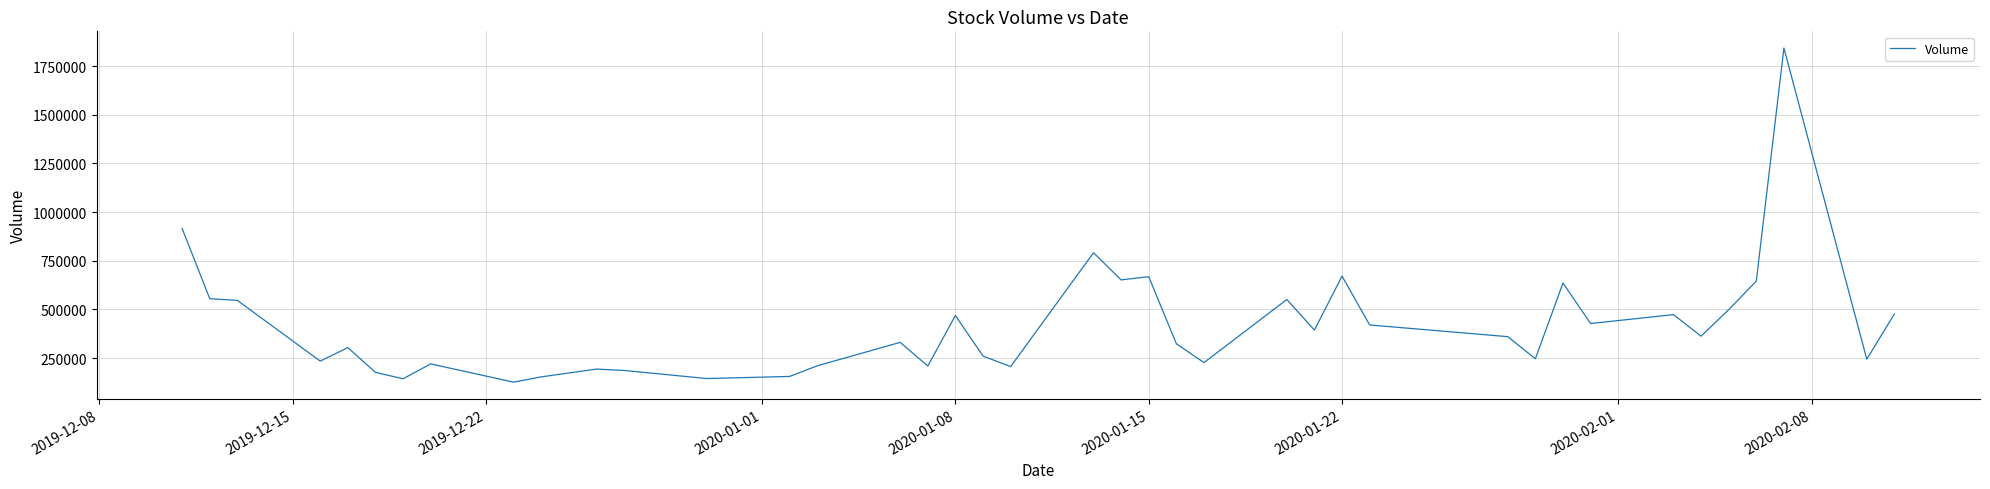

What is the difference between the maximum and minimum values?

1715882